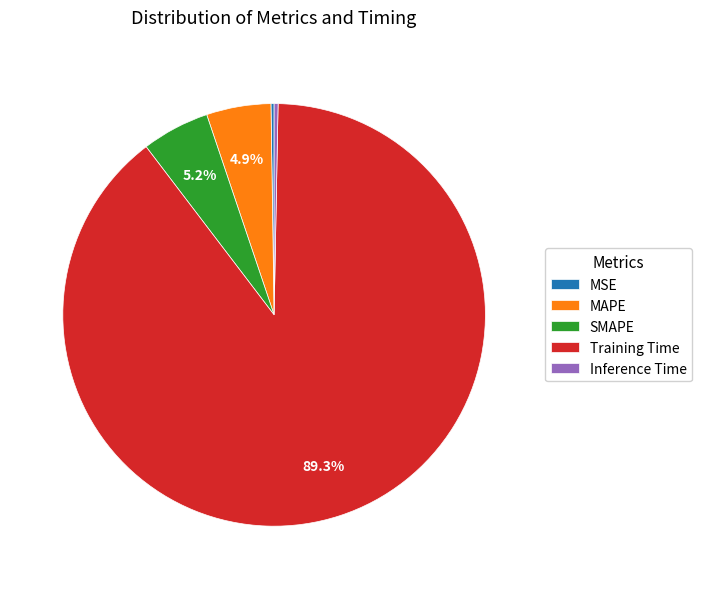

What is the largest slice in the pie chart?

Training Time